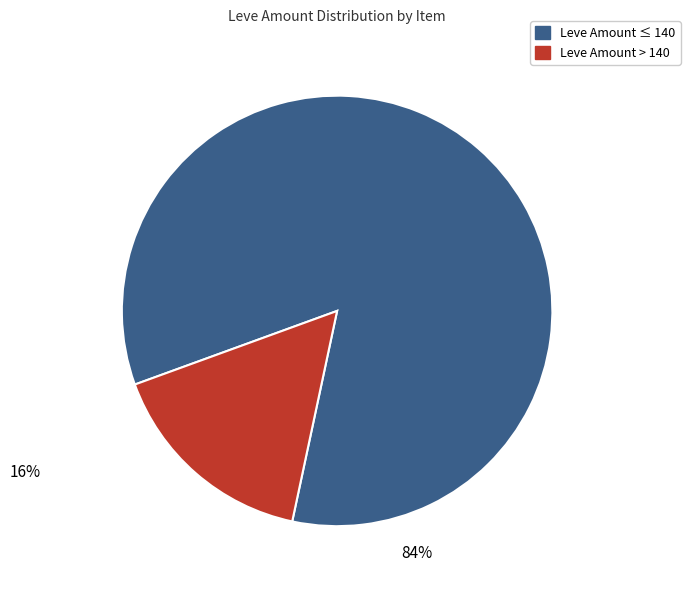

Does any single category account for the majority?

Yes